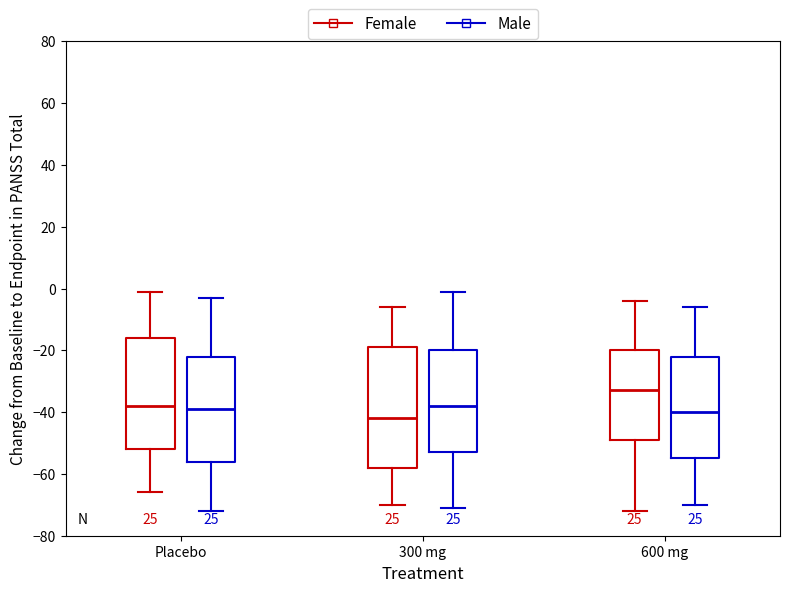

Which box is the tallest, from its lower edge to its upper edge?

300 mg (Female)